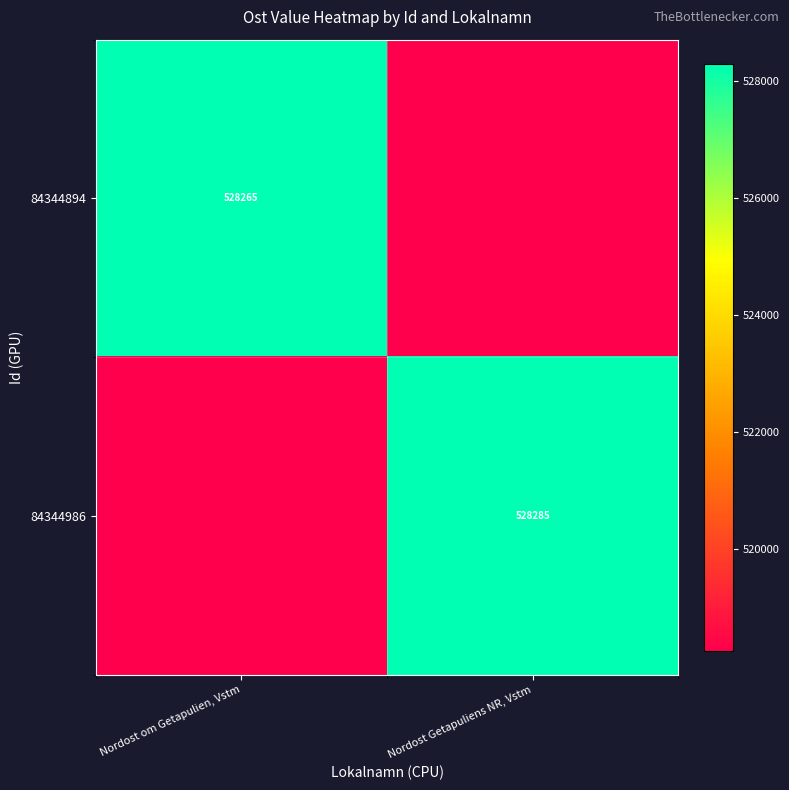

Is the value of 84344986 at Nordost Getapuliens NR, Vstm greater than the value of 84344894 at Nordost om Getapulien, Vstm?

Yes